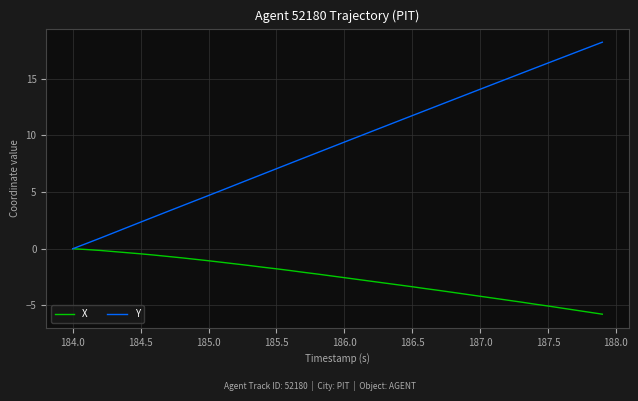

Does the chart display data point markers on the line(s)?

No